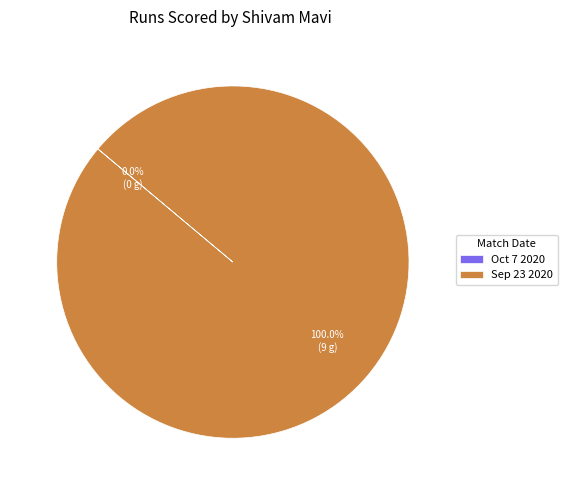

What is the largest slice in the pie chart?

Sep 23 2020